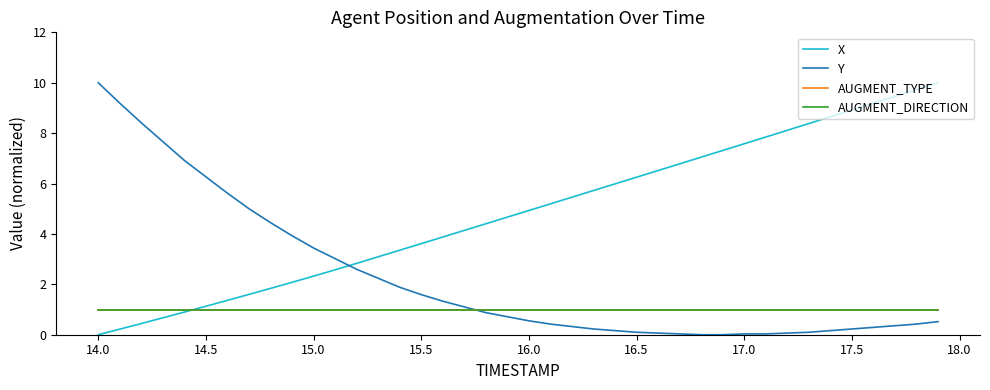

Does the chart display data point markers on the line(s)?

No